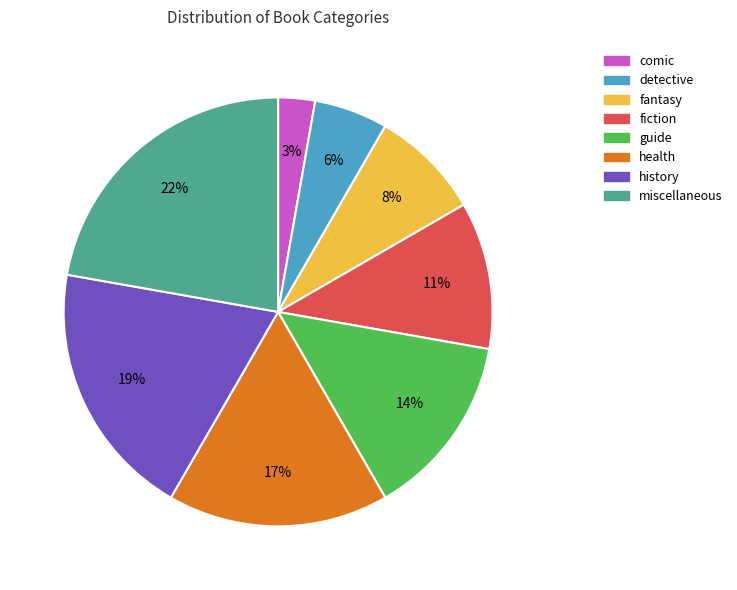

To the nearest percent, what is the average slice percentage?

12%